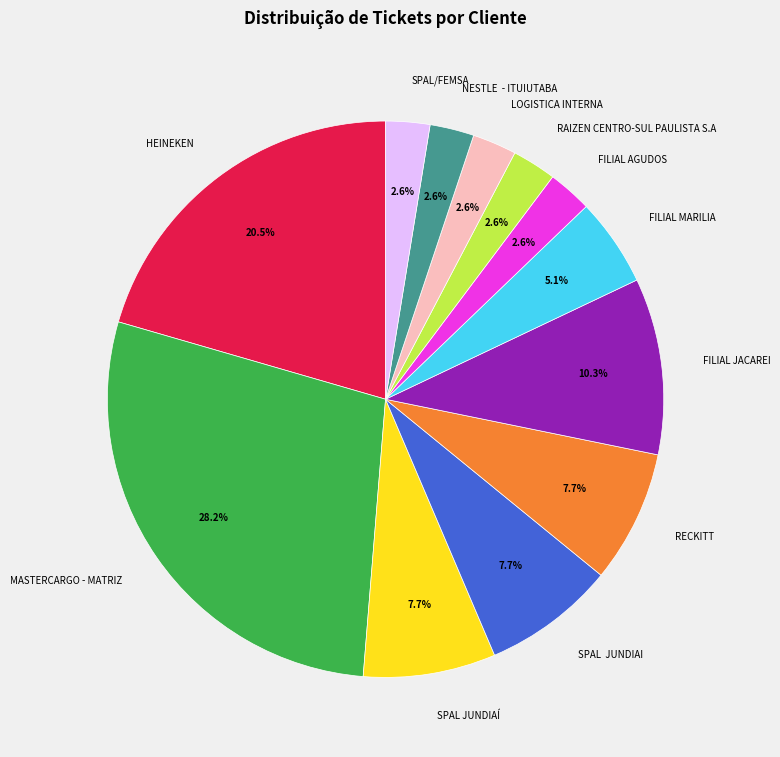

Is the sum of LOGISTICA INTERNA and RAIZEN CENTRO-SUL PAULISTA S.A greater than half?

No